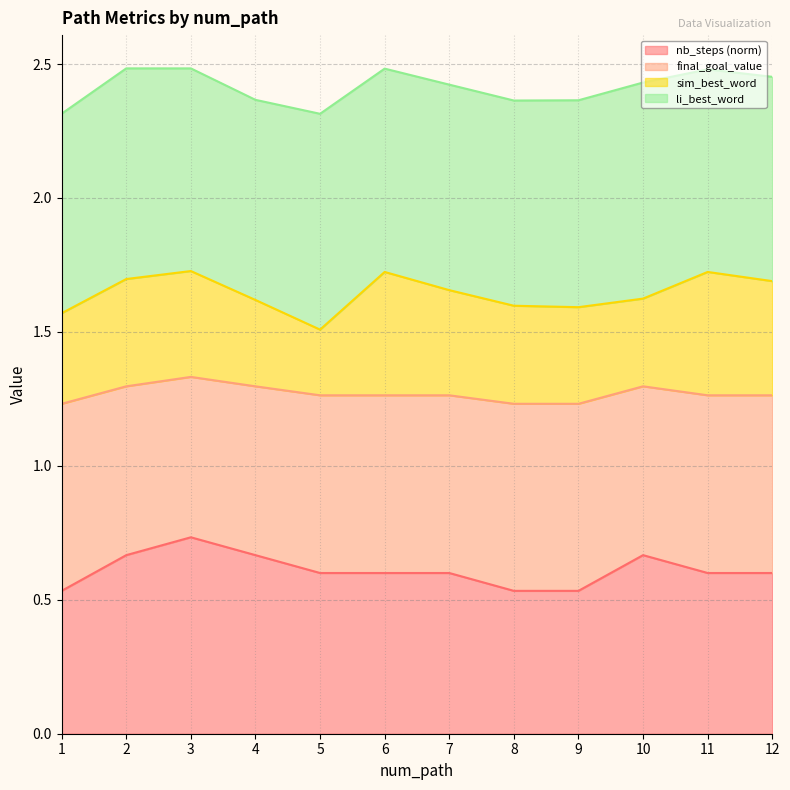

What is the total value across all series at 3?

2.5